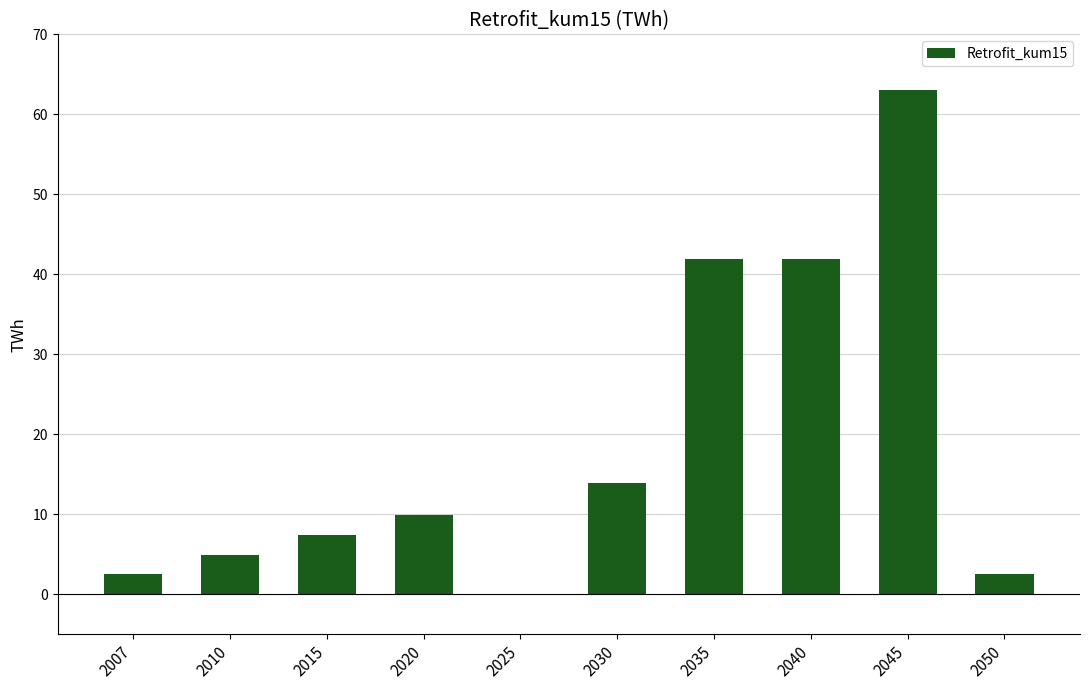

Count the number of categories in the chart.

10